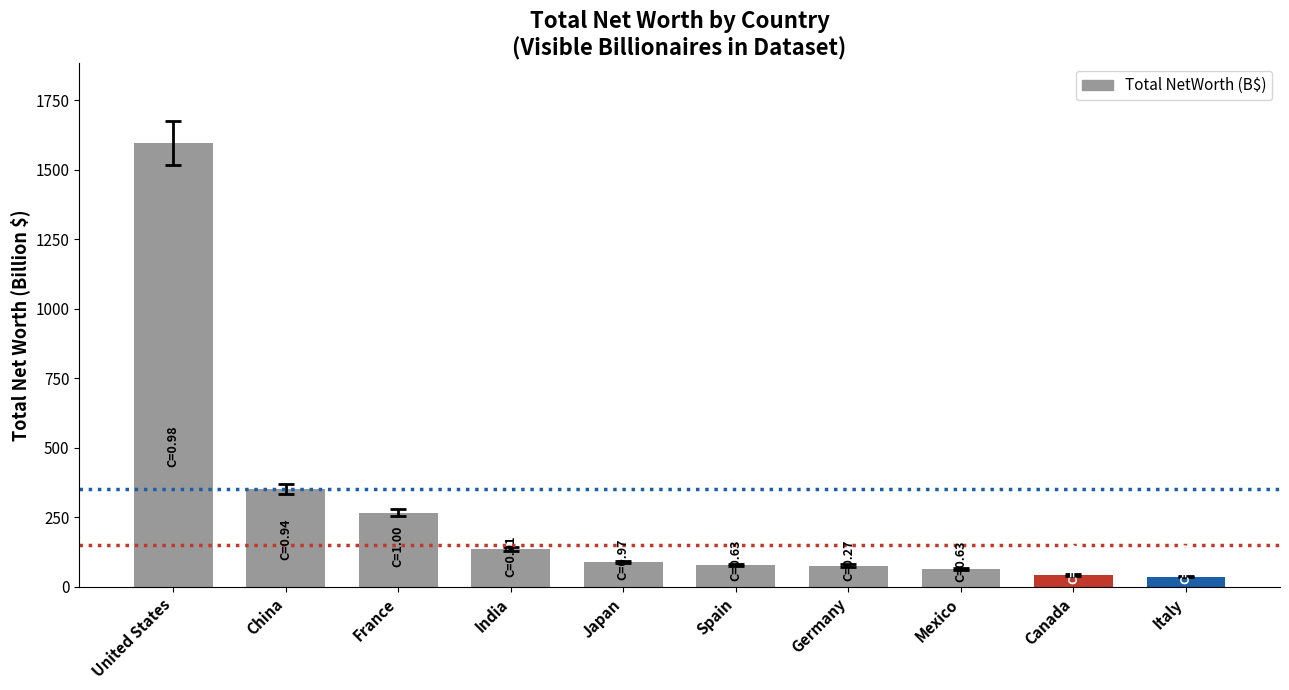

What is the sum of the values at Mexico and Canada?

104.6